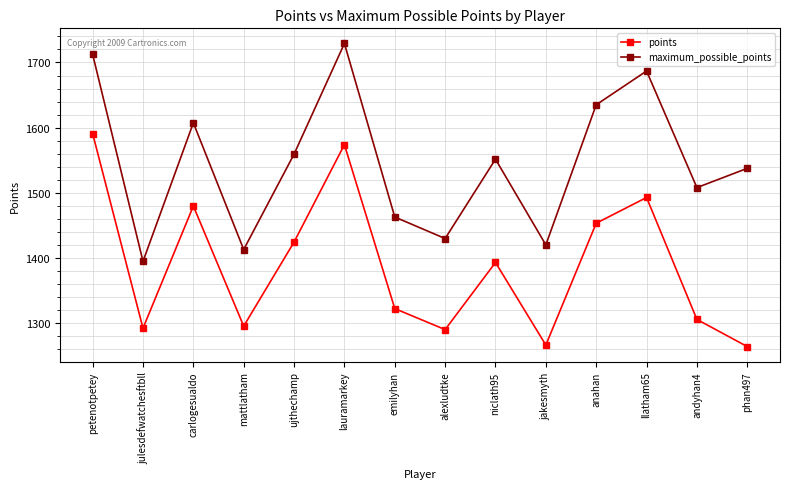

The maximum_possible_points series shows 1537.7 at phan497. True or false?

True